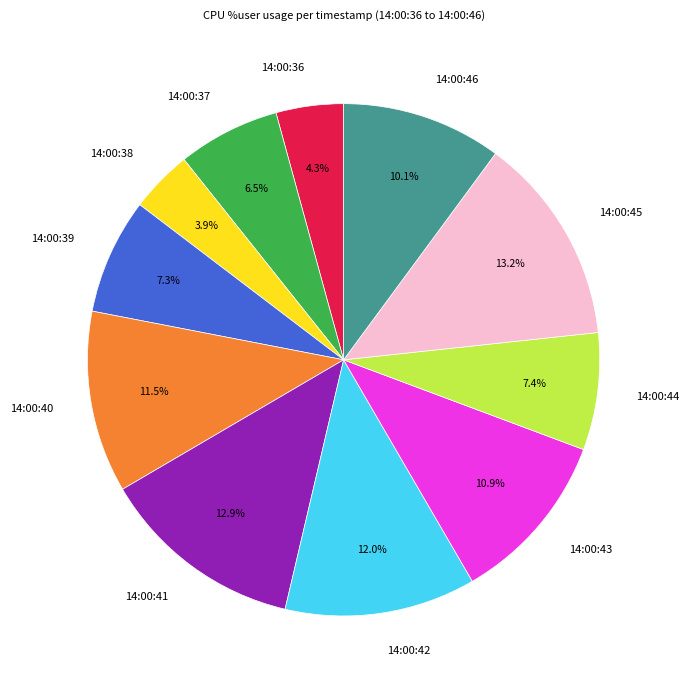

To the nearest percent, what portion does 14:00:41 represent?

13%